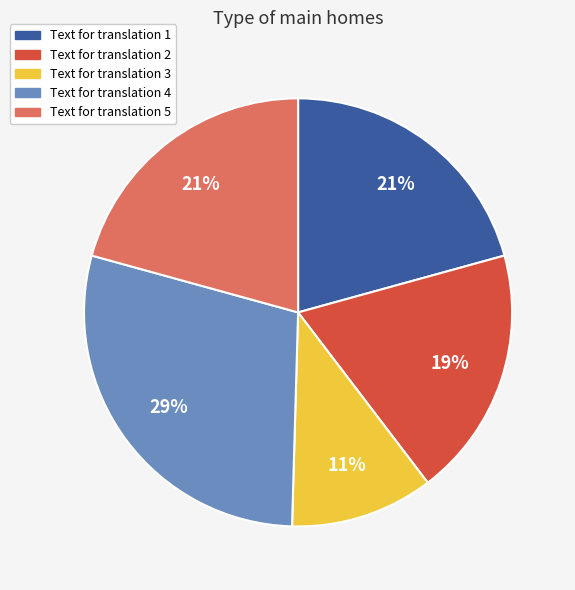

To the nearest percent, what portion does Text for translation 2 represent?

19%